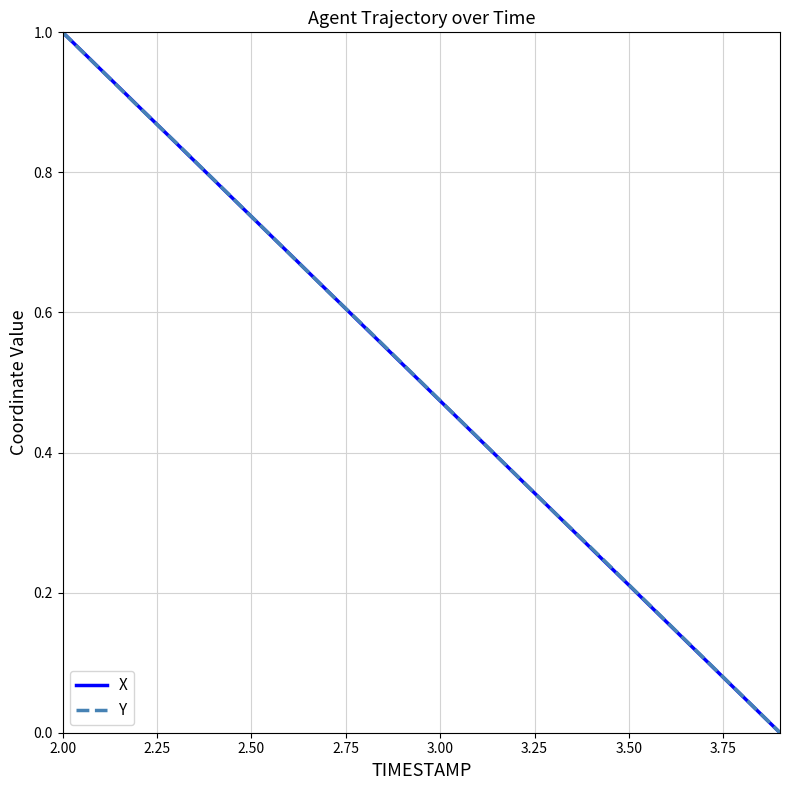

What is the maximum value for Y?

1.0